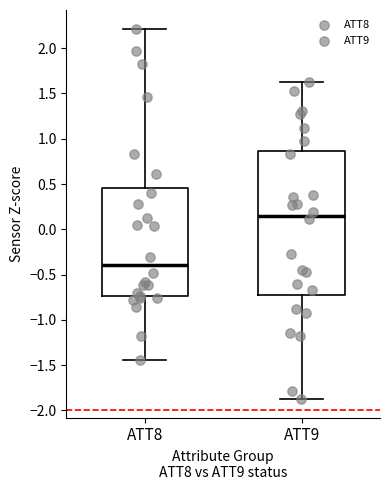

Where does the lower whisker of the box for ATT9 end on the y-axis? The values are not printed on the chart, so give them approximately, as read against the axis.

-1.85